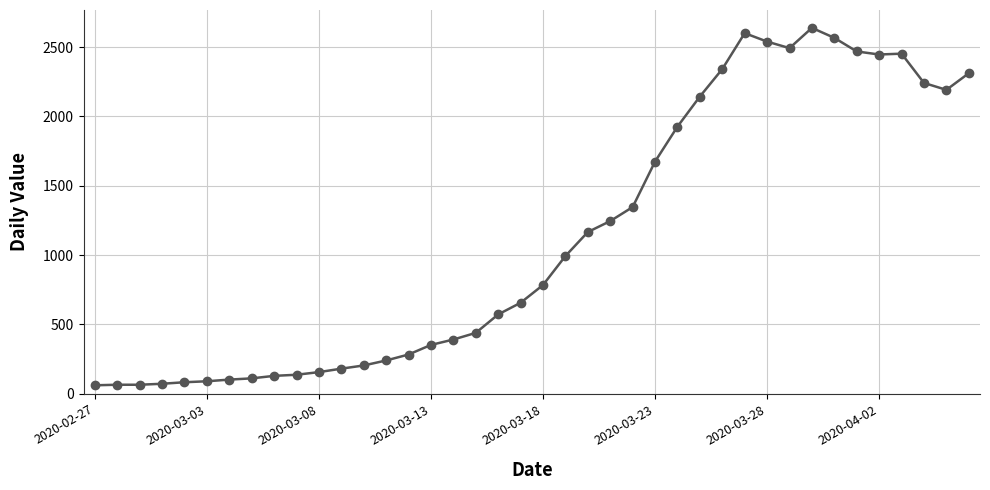

What is the sum of all values?

44951